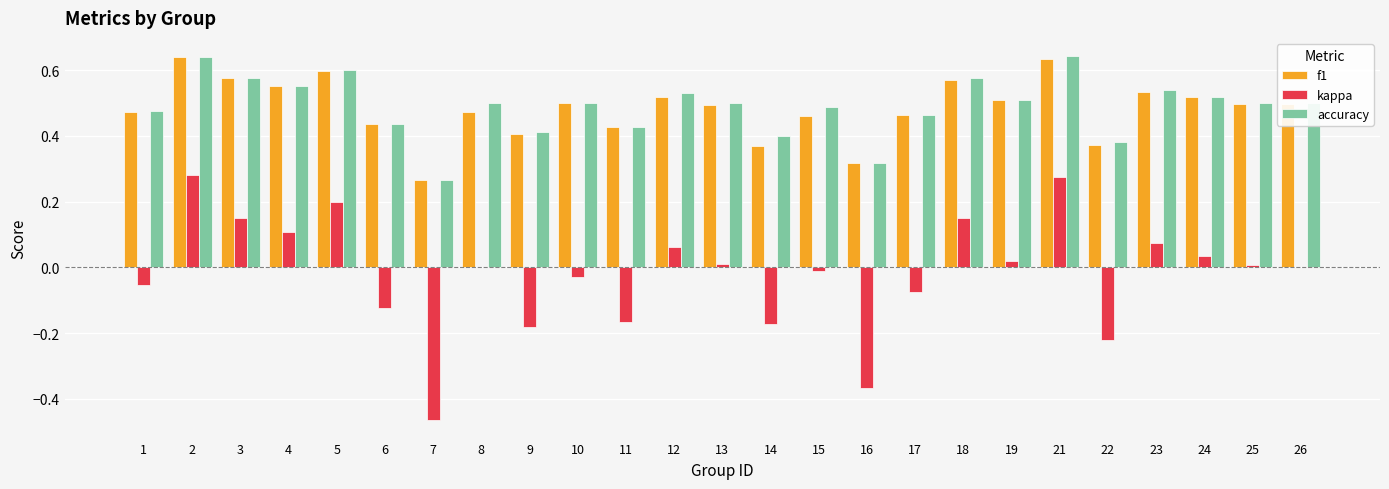

Where is f1 nearest to the value 0?

7